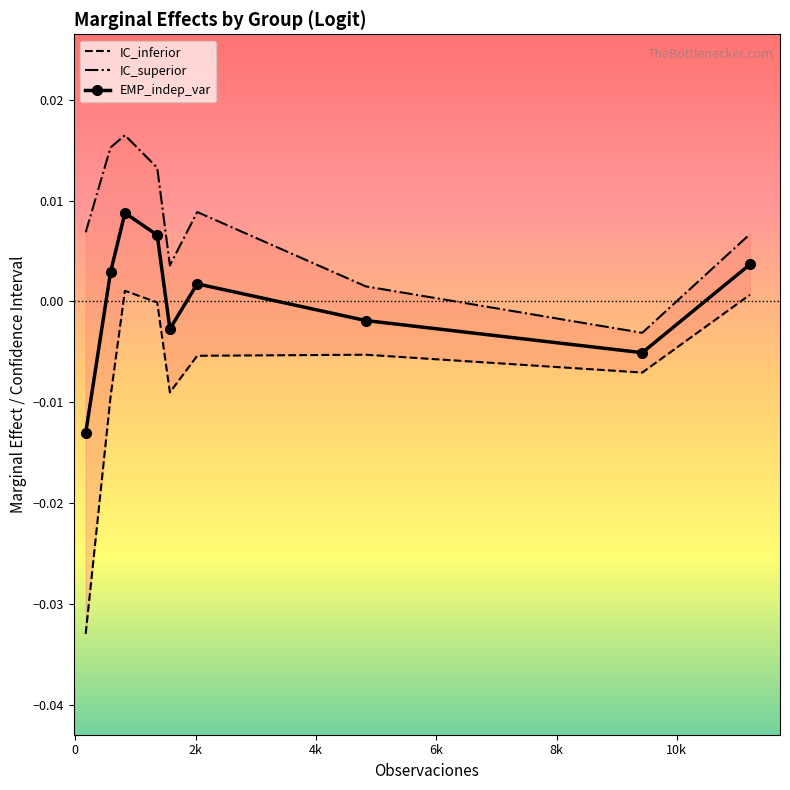

List the series in order of their overall mean, highest first.

IC_superior, EMP_indep_var, IC_inferior